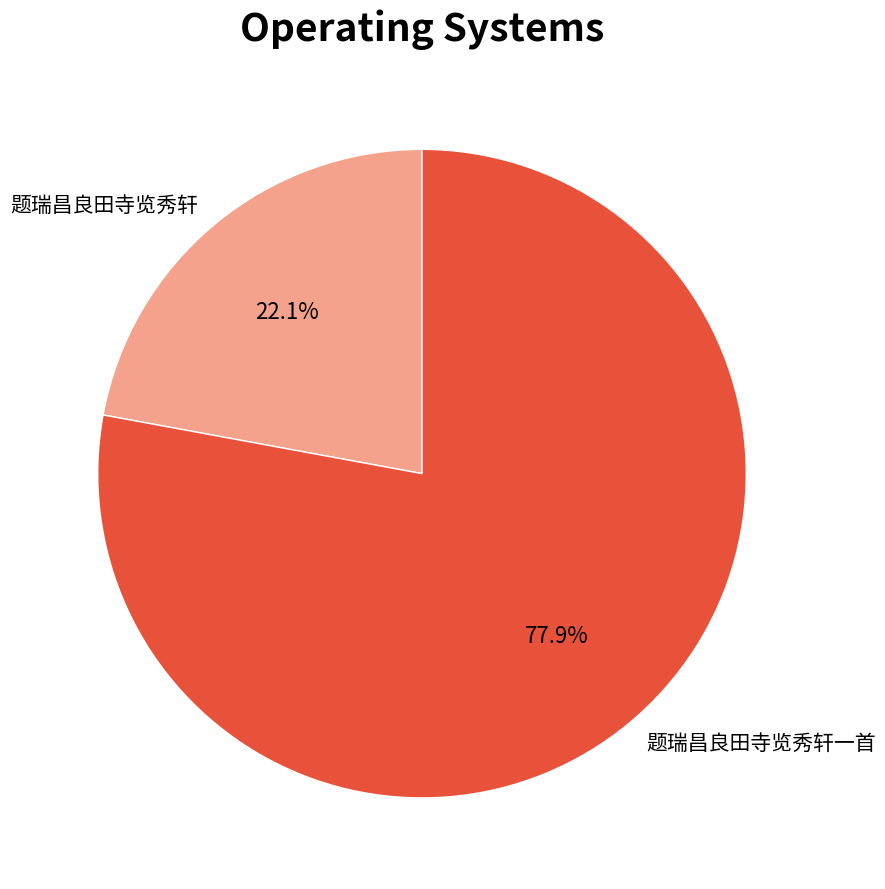

Count the number of slices in the pie.

2